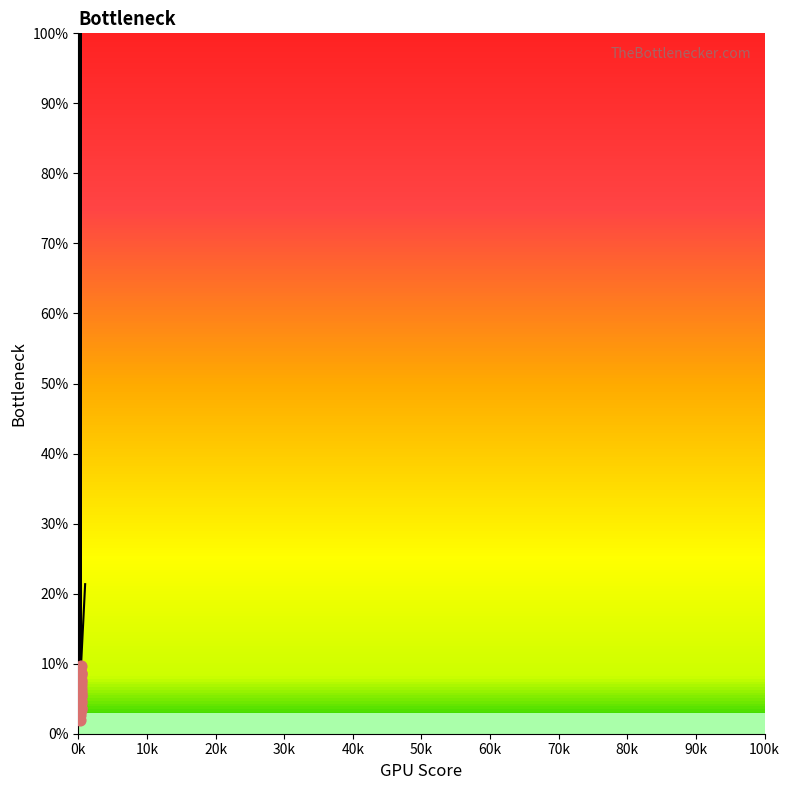

What is the difference between the maximum and minimum values?

98.0